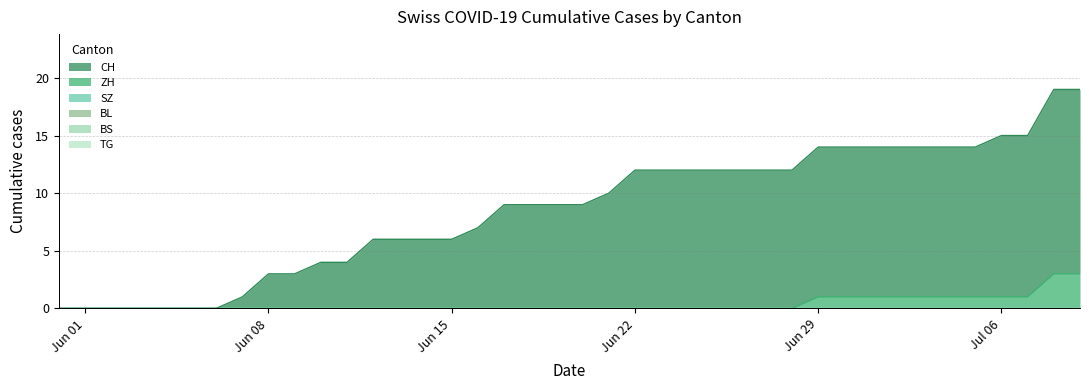

True or false: BL has more than 1 interior local peaks.

False